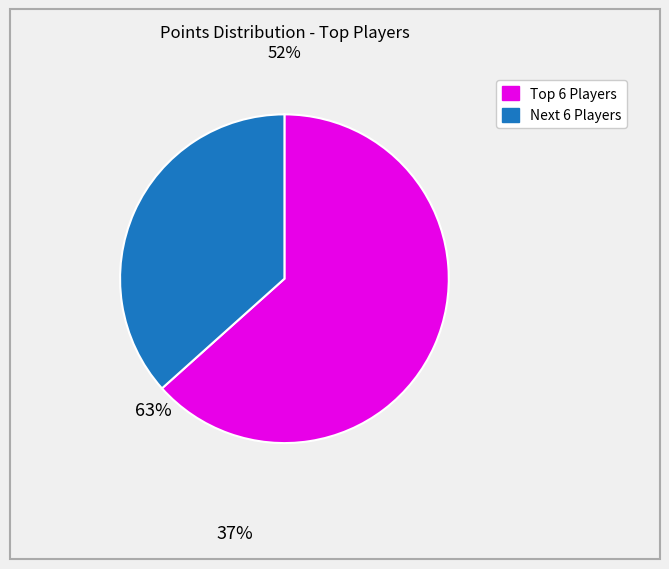

Is there any slice that represents more than half of the pie?

Yes